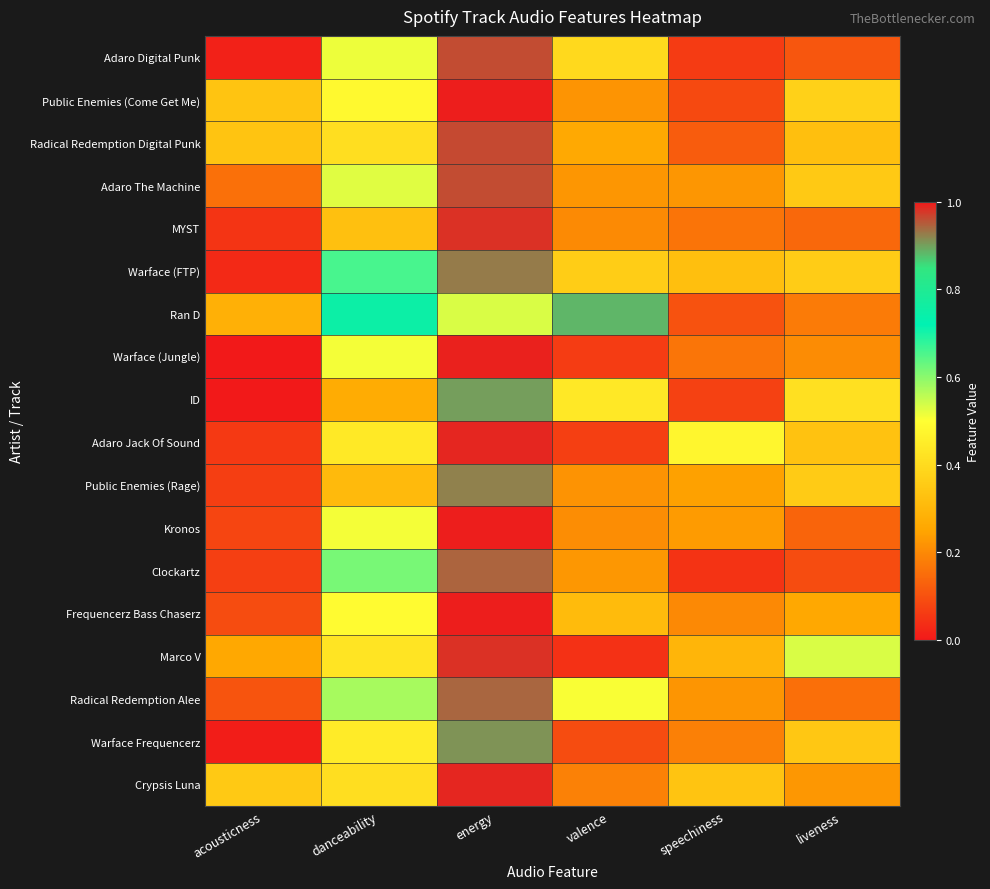

At how many categories does at least one series exceed 0?

6